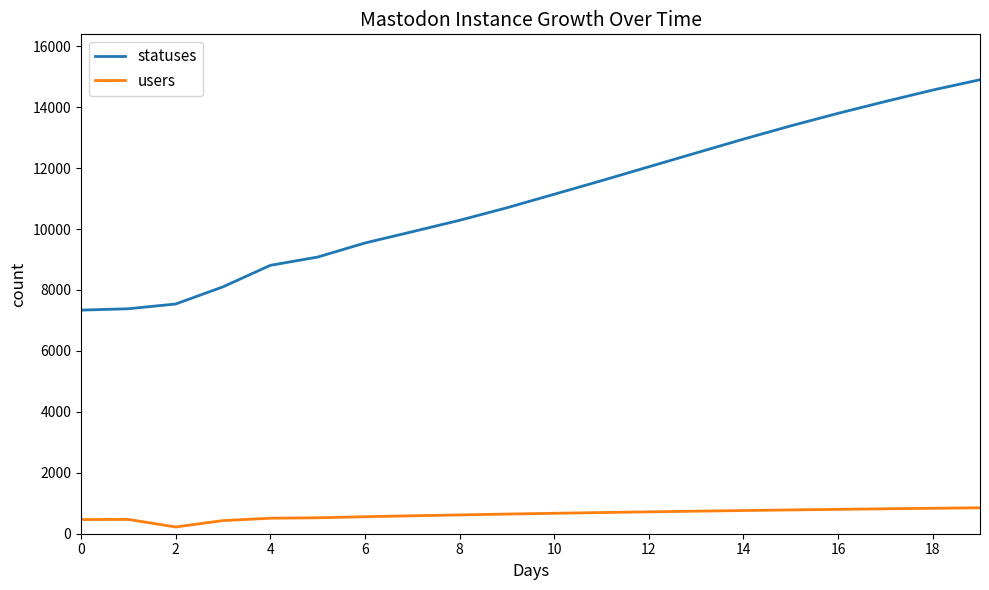

How many lines are shown in the chart?

2